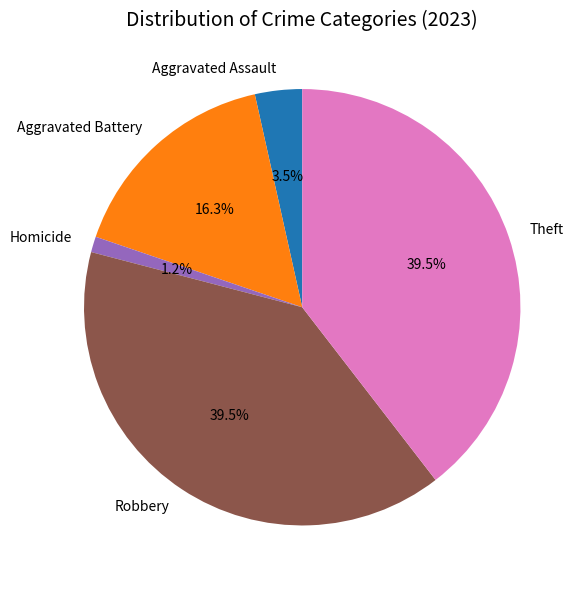

What is the ratio of the value at Theft to the value at Aggravated Assault?

11.3